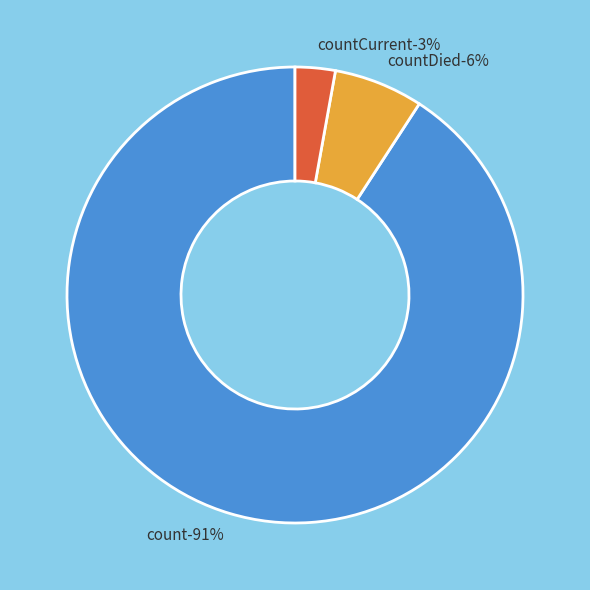

What portion of the pie excludes countCurrent?

97.2%